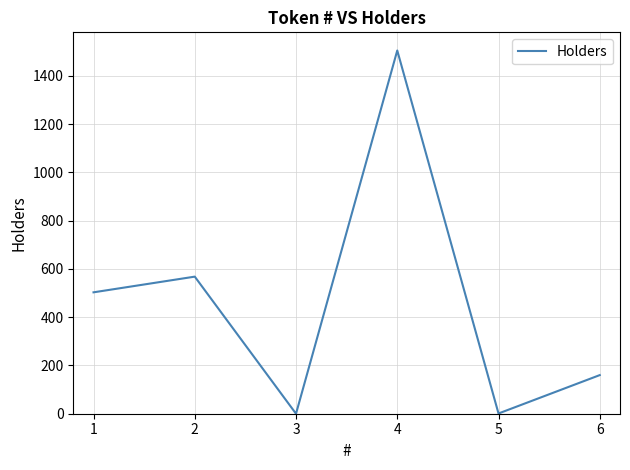

What is the difference between the maximum and second lowest values?

1504